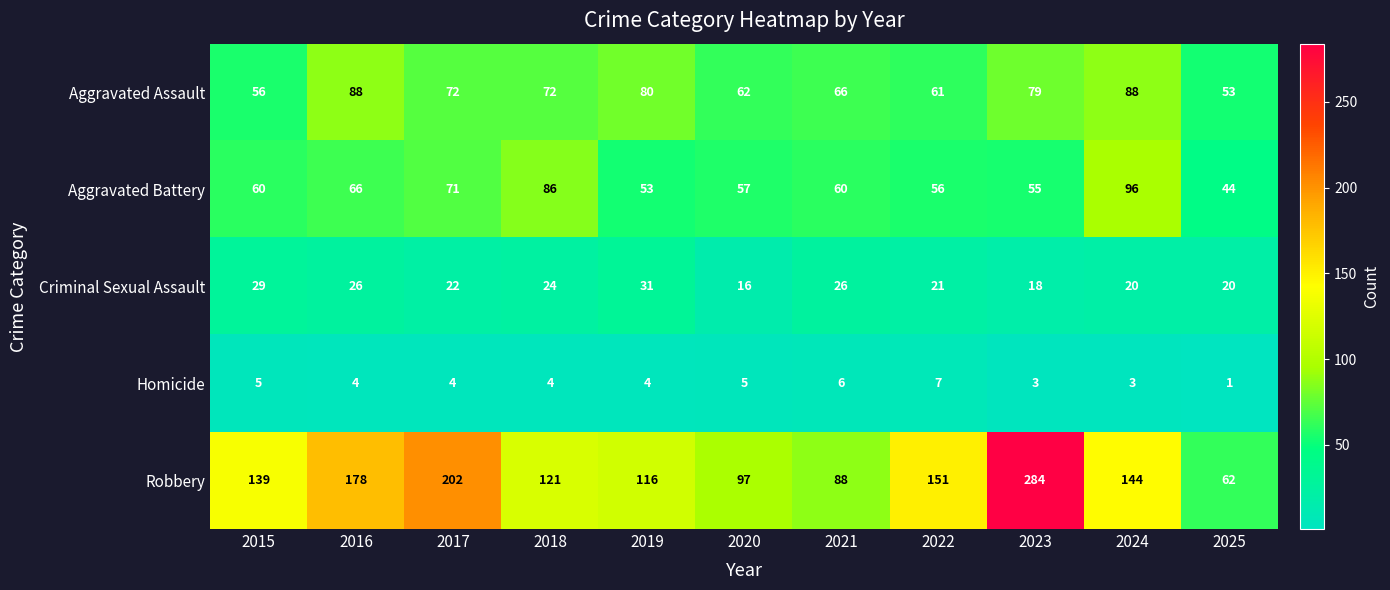

Rank the series by their maximum value, from highest to lowest.

Robbery, Aggravated Battery, Aggravated Assault, Criminal Sexual Assault, Homicide